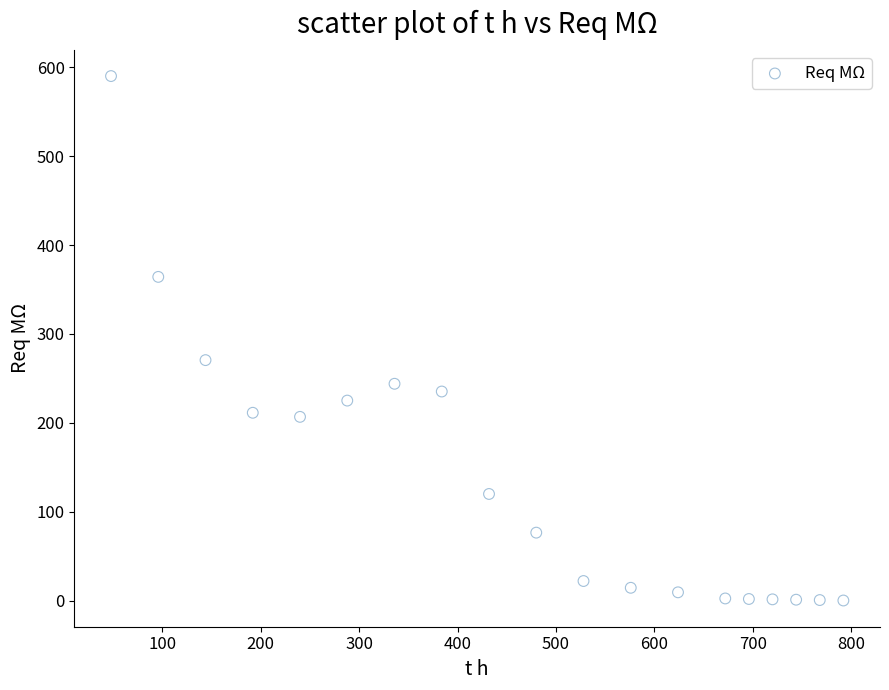

What Y value in the scatter plot is closest to 295?

270.6